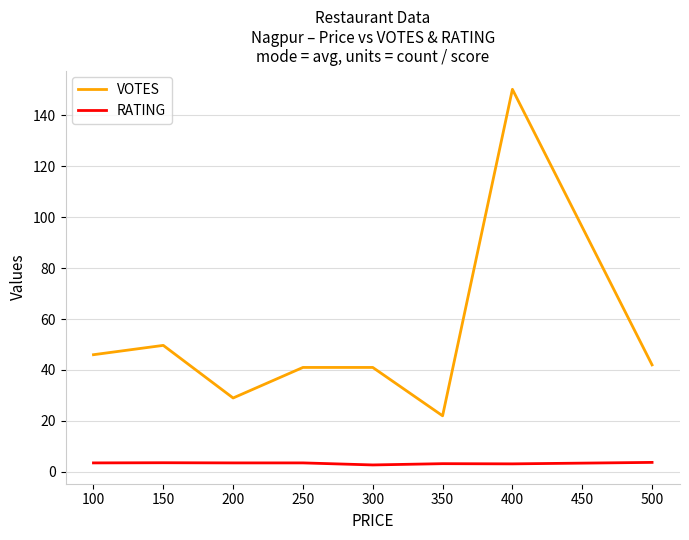

Is it true that VOTES equals 42.0 at 500?

True